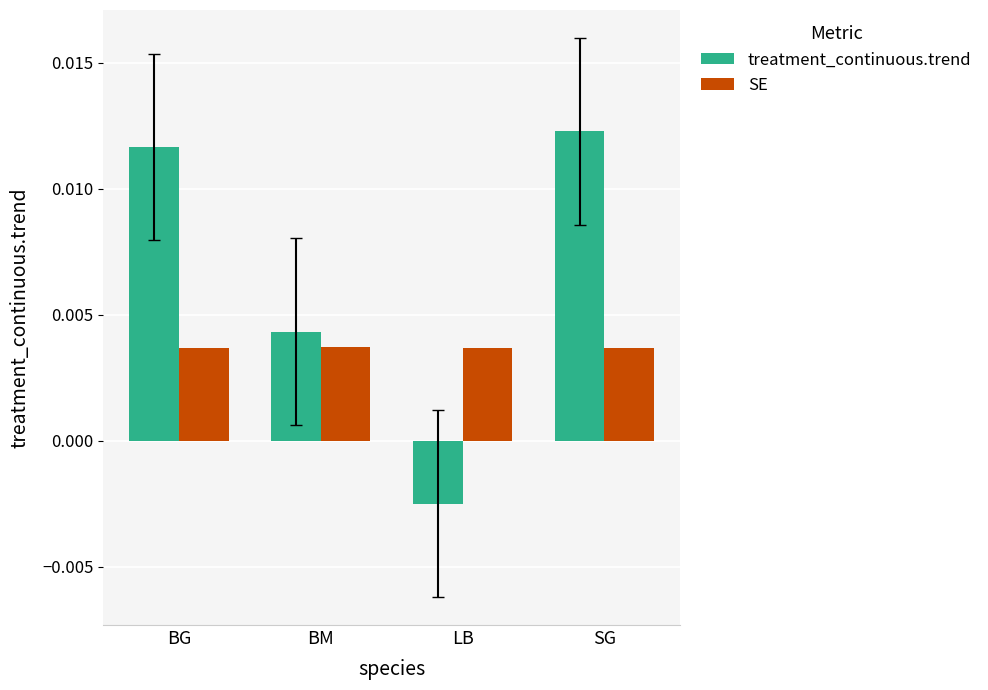

How many SE values are between 0 and 1?

4